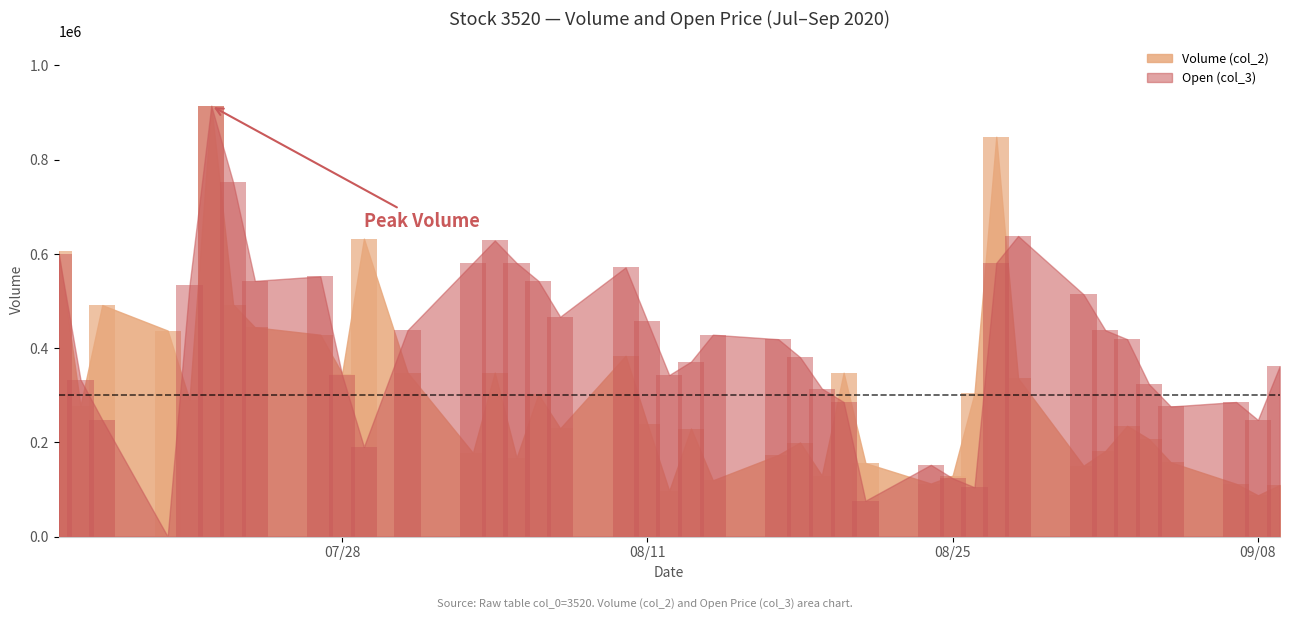

At how many categories does at least one series exceed 213647?

37